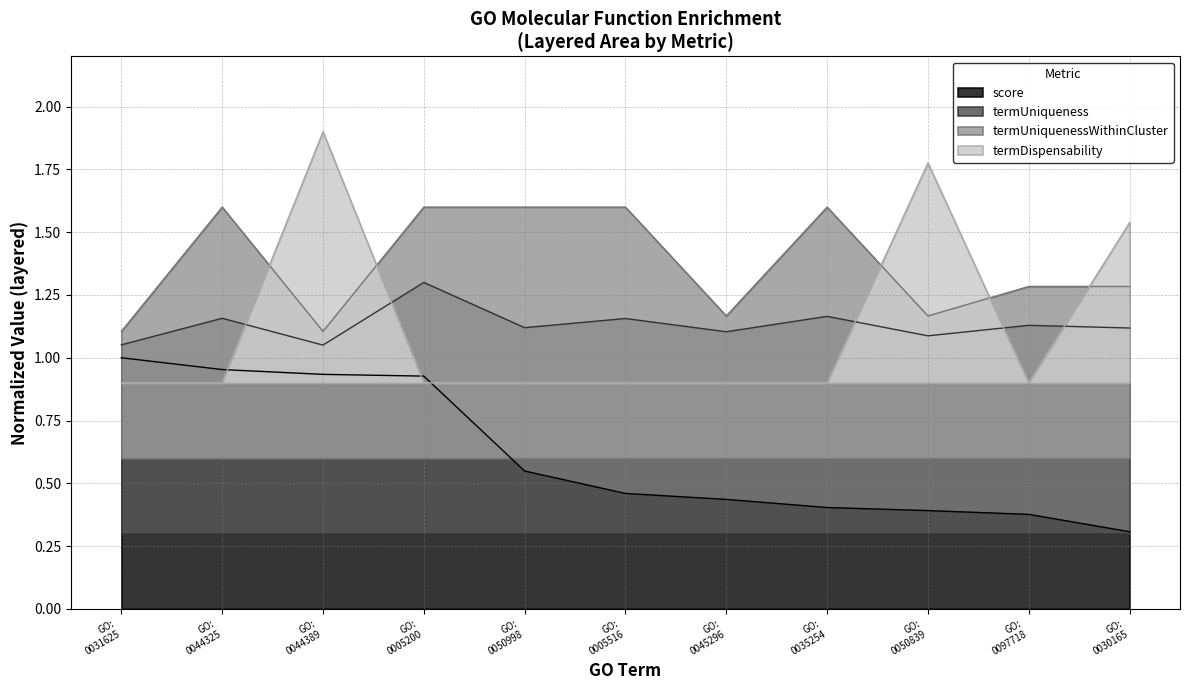

How many data points does each series have?

11